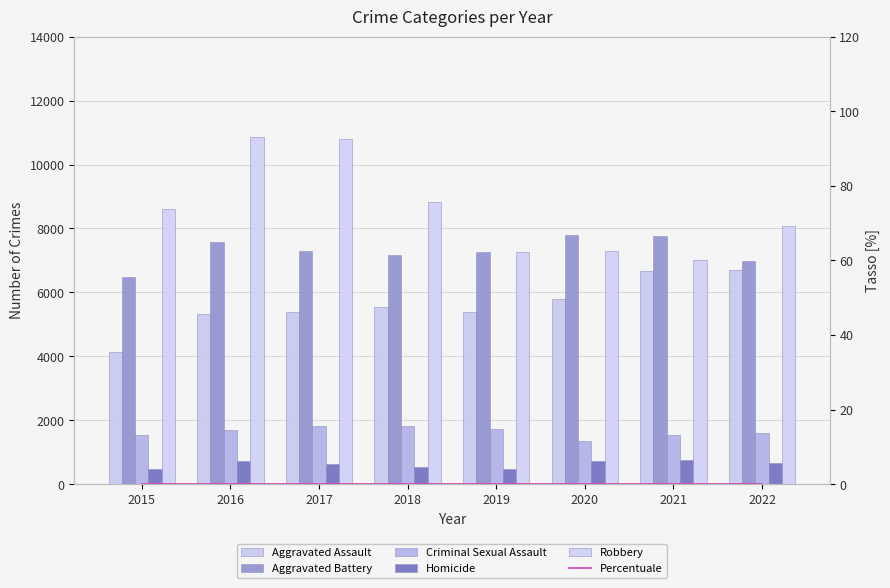

Reading right to left, transcribe all the data shown in this chart.

Aggravated Assault: 6690	6668	5801	5403	5549	5388	5318	4130
Aggravated Battery: 6983	7753	7803	7256	7166	7307	7582	6485
Criminal Sexual Assault: 1595	1538	1349	1738	1820	1807	1706	1549
Homicide: 650	749	731	466	545	634	727	463
Robbery: 8067	7017	7291	7250	8833	10808	10871	8599
Percentuale: 0	0	0	0	0	0	0	0